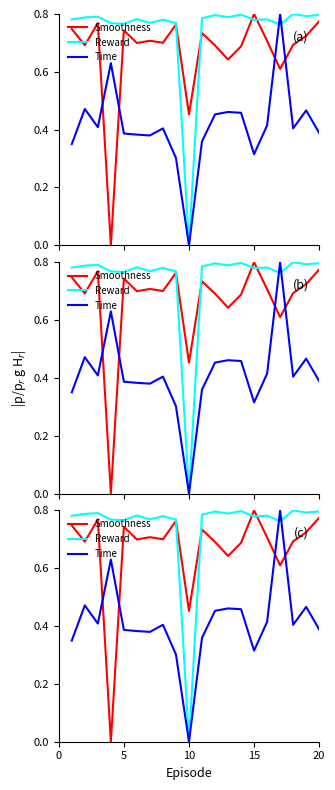

Is it true that Smoothness equals 0.6 at 10?

False